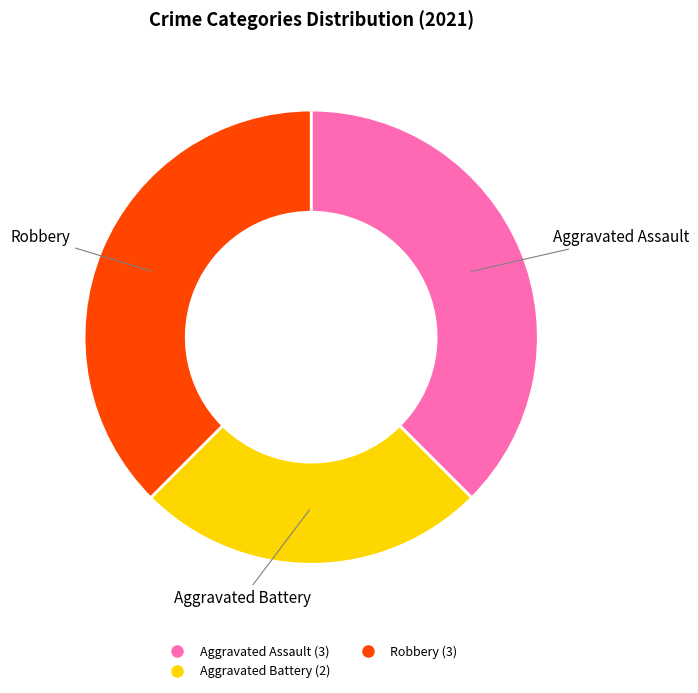

Is there a majority slice in this chart?

No